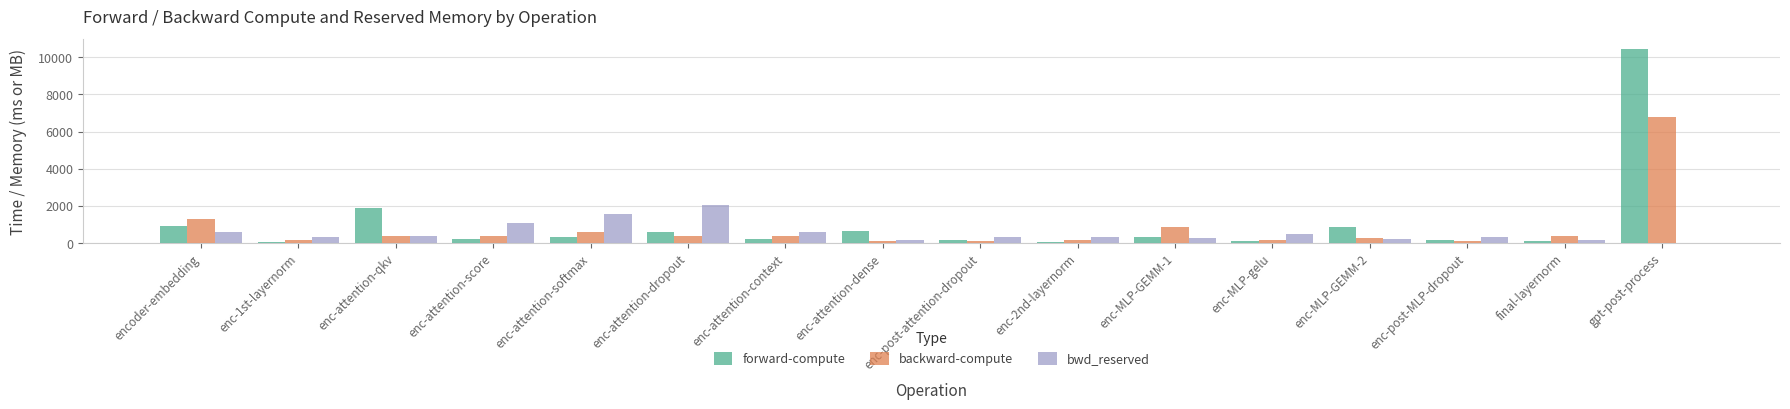

At which label does forward-compute reach its peak?

gpt-post-process